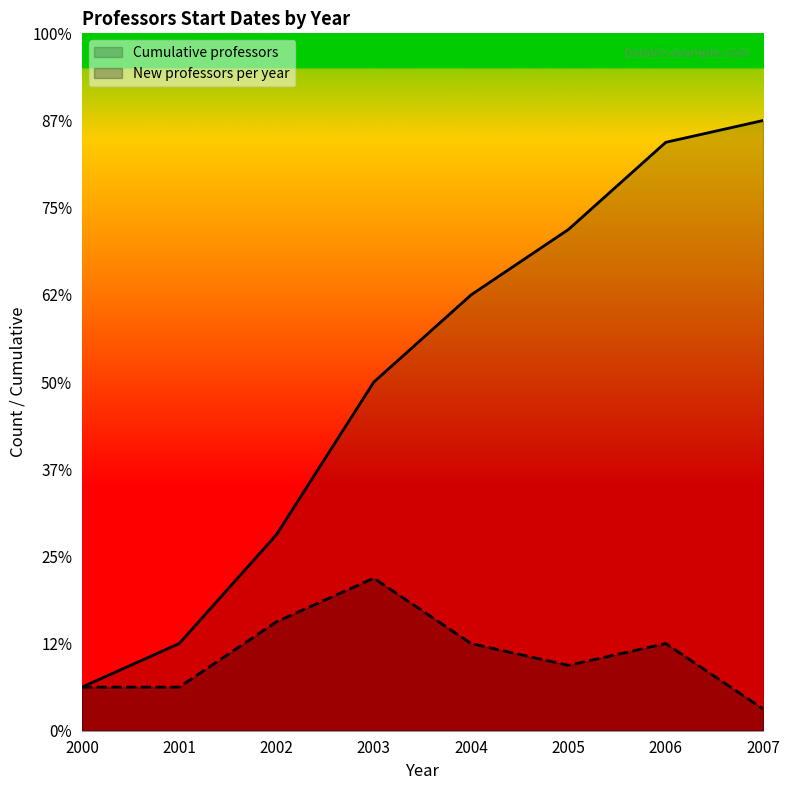

What is the value of the 6th point from the left?

23